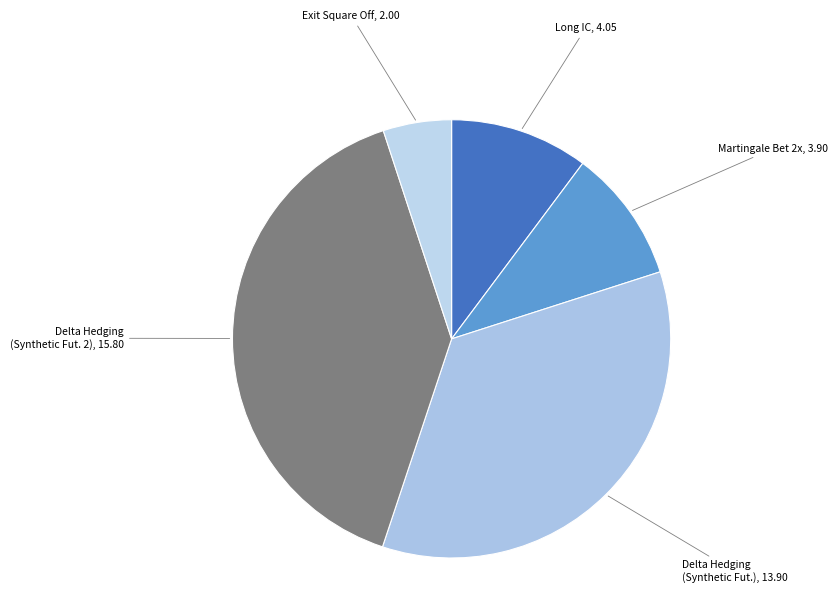

Does Martingale Bet 2x represent more than half of the total?

No